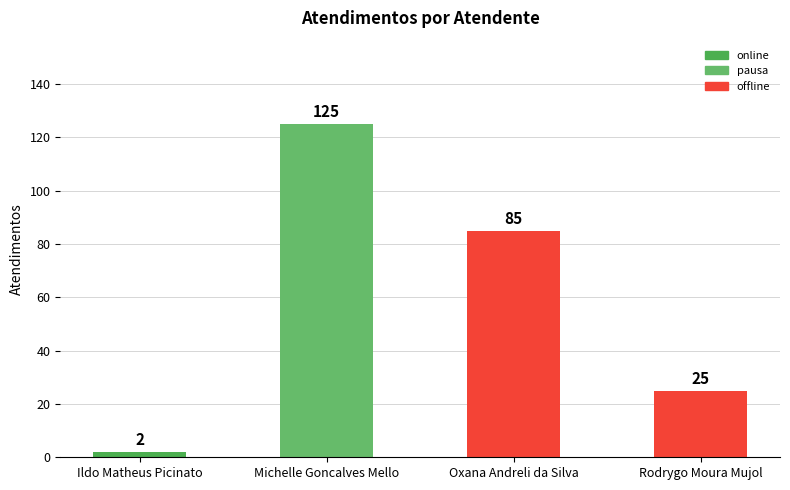

True or false: the data shows 198 at Michelle Goncalves Mello.

False